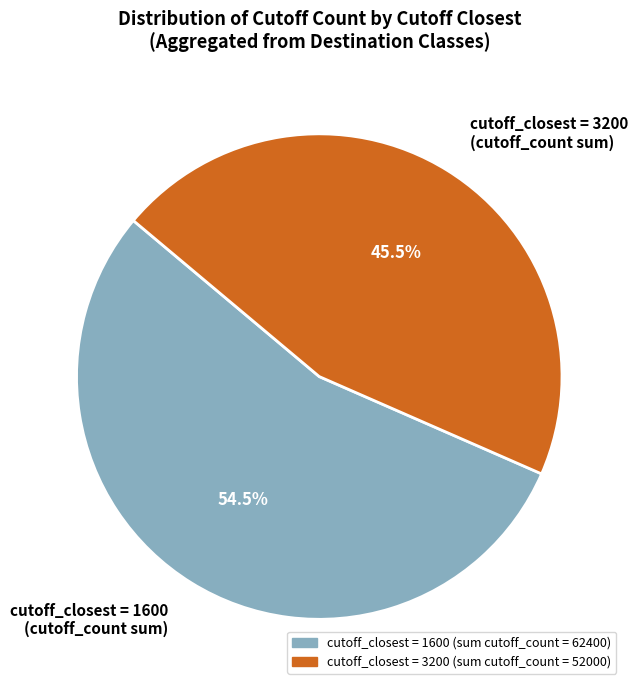

Combined, what portion of the pie is cutoff_closest = 1600 (cutoff_count sum) and cutoff_closest = 3200 (cutoff_count sum)?

100.0%